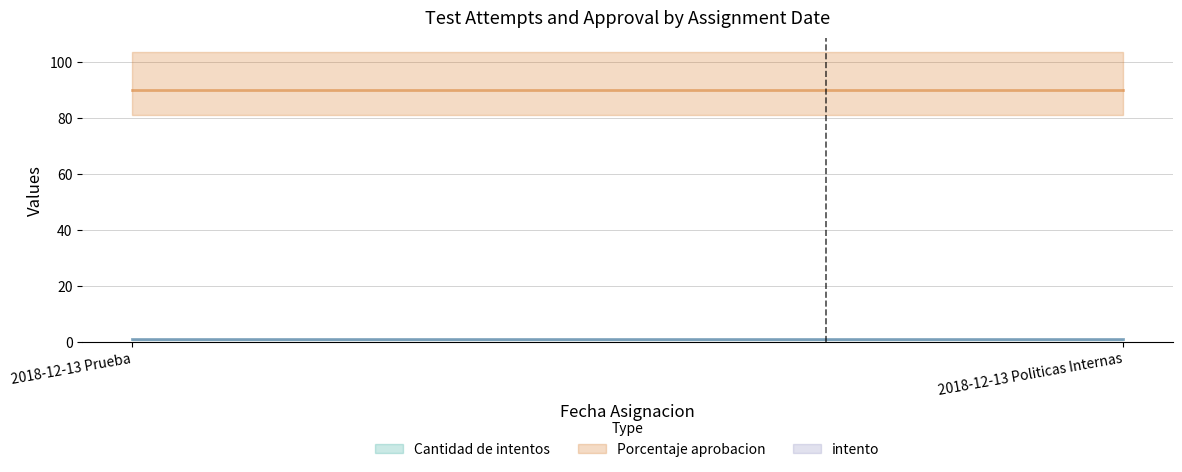

What is the highest value of the Porcentaje aprobacion series?

90